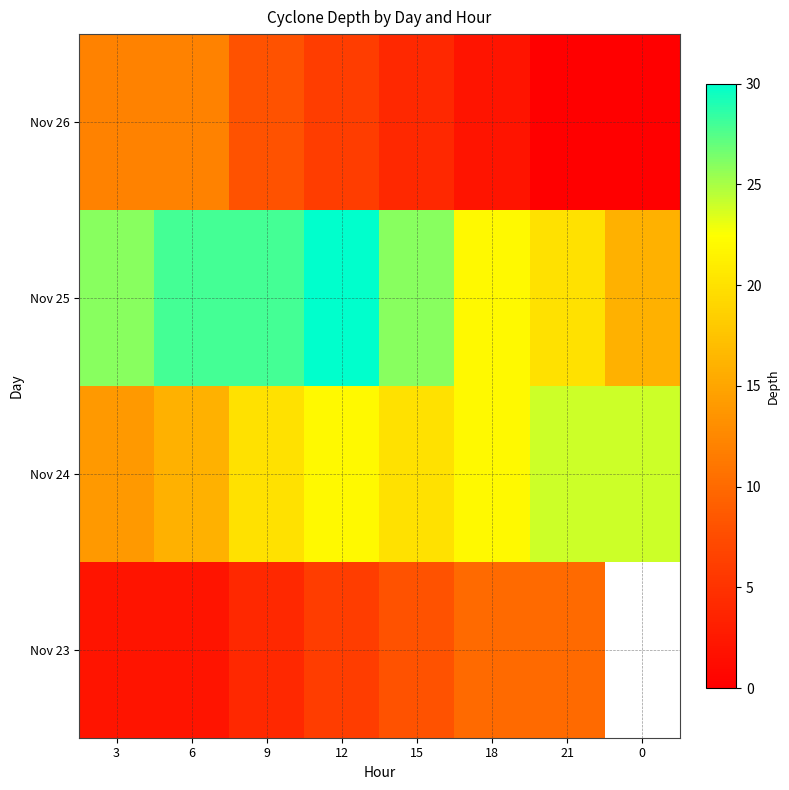

What is the difference between the highest and lowest values at 15?

22.0